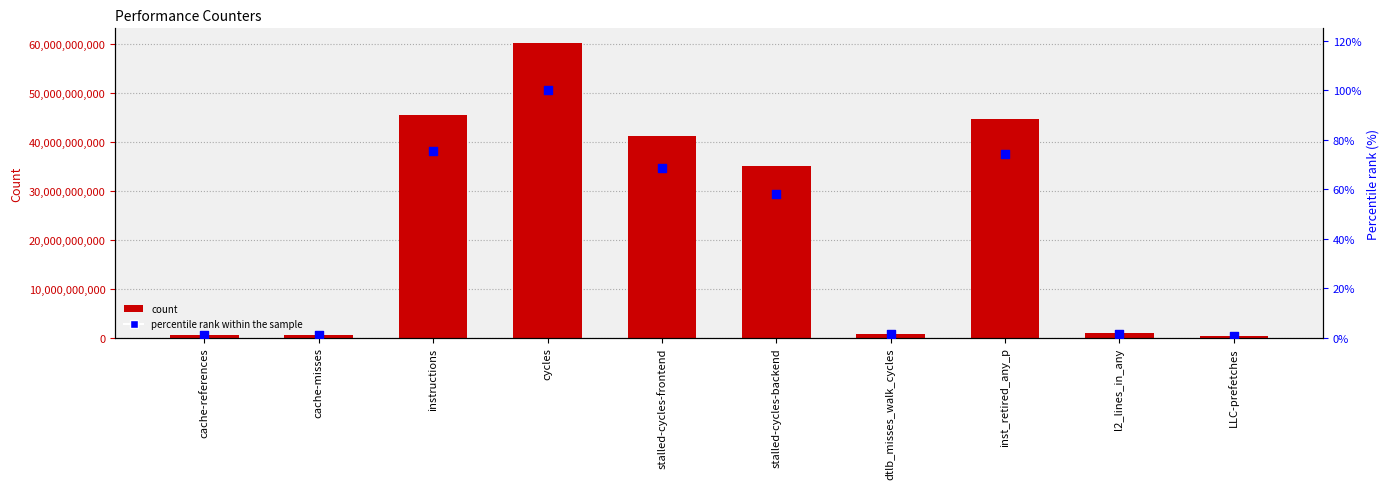

Which series contains the lowest Y value?

percentile rank within the sample